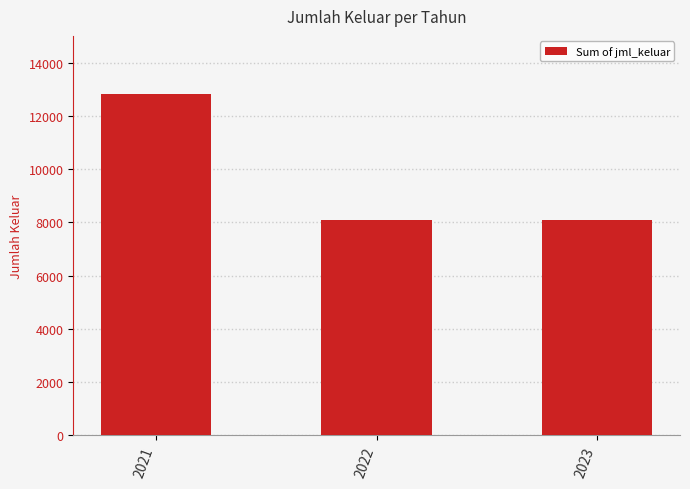

How many bars are there in total?

3